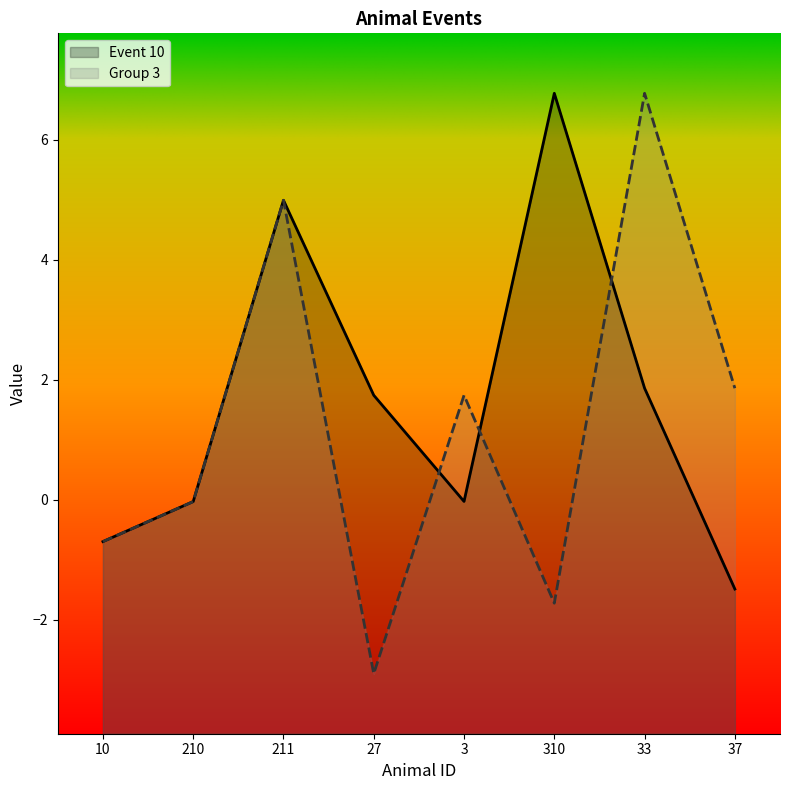

What is the total value across all series at 10?

-1.4